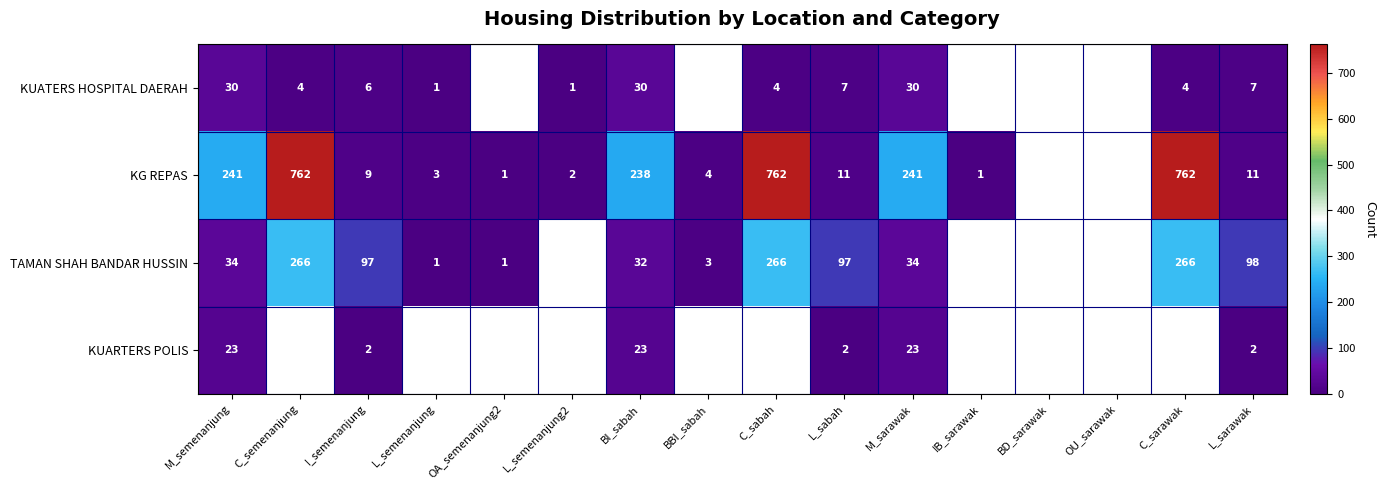

At L_sarawak, list the series in order from largest to smallest.

TAMAN SHAH BANDAR HUSSIN, KG REPAS, KUATERS HOSPITAL DAERAH, KUARTERS POLIS